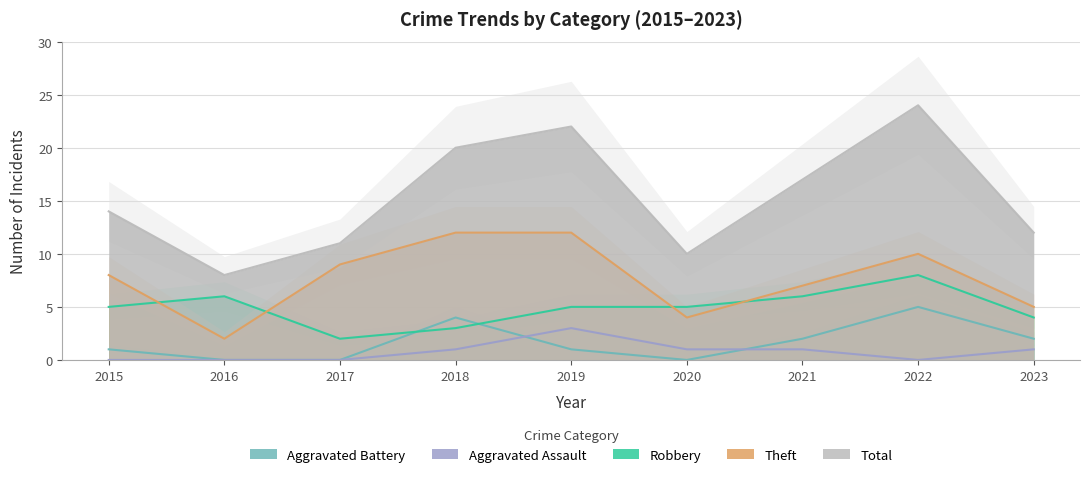

What is the difference between the highest and lowest values at 2016?

8